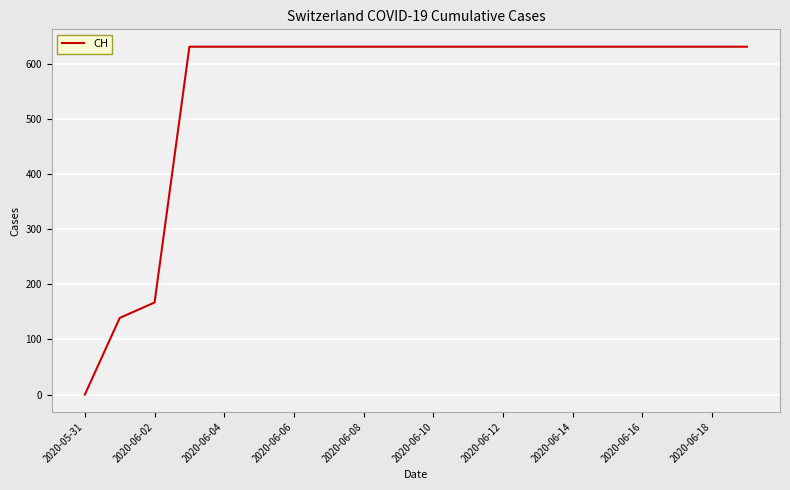

What is the difference between the maximum and minimum values?

631